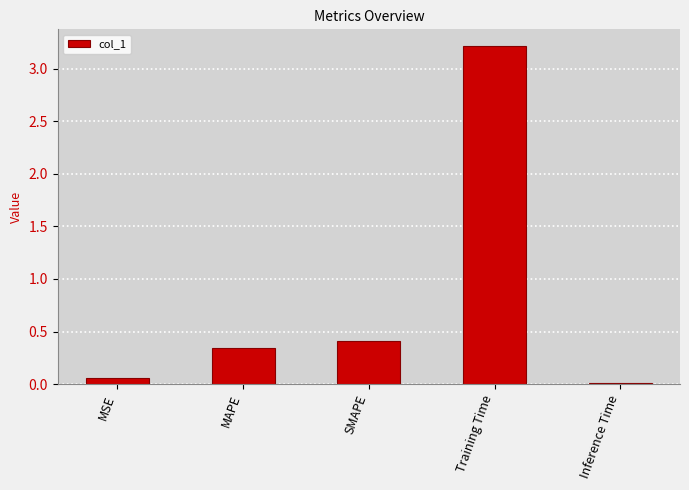

What is the greatest value displayed?

3.2